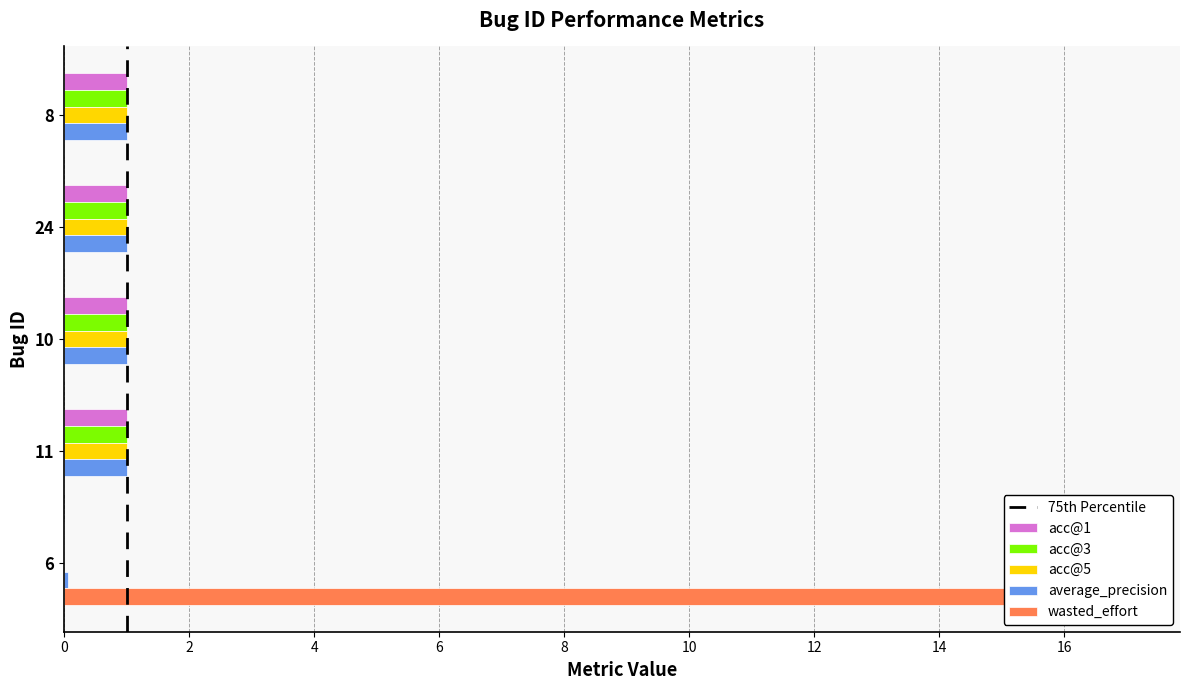

Reading left to right, list all the values displayed in this chart.

acc@1: 8=1.0	24=1.0	10=1.0	11=1.0	6=0.0
acc@3: 8=1.0	24=1.0	10=1.0	11=1.0	6=0.0
acc@5: 8=1.0	24=1.0	10=1.0	11=1.0	6=0.0
average_precision: 8=1.0	24=1.0	10=1.0	11=1.0	6=0.1
wasted_effort: 8=0.0	24=0.0	10=0.0	11=0.0	6=17.0